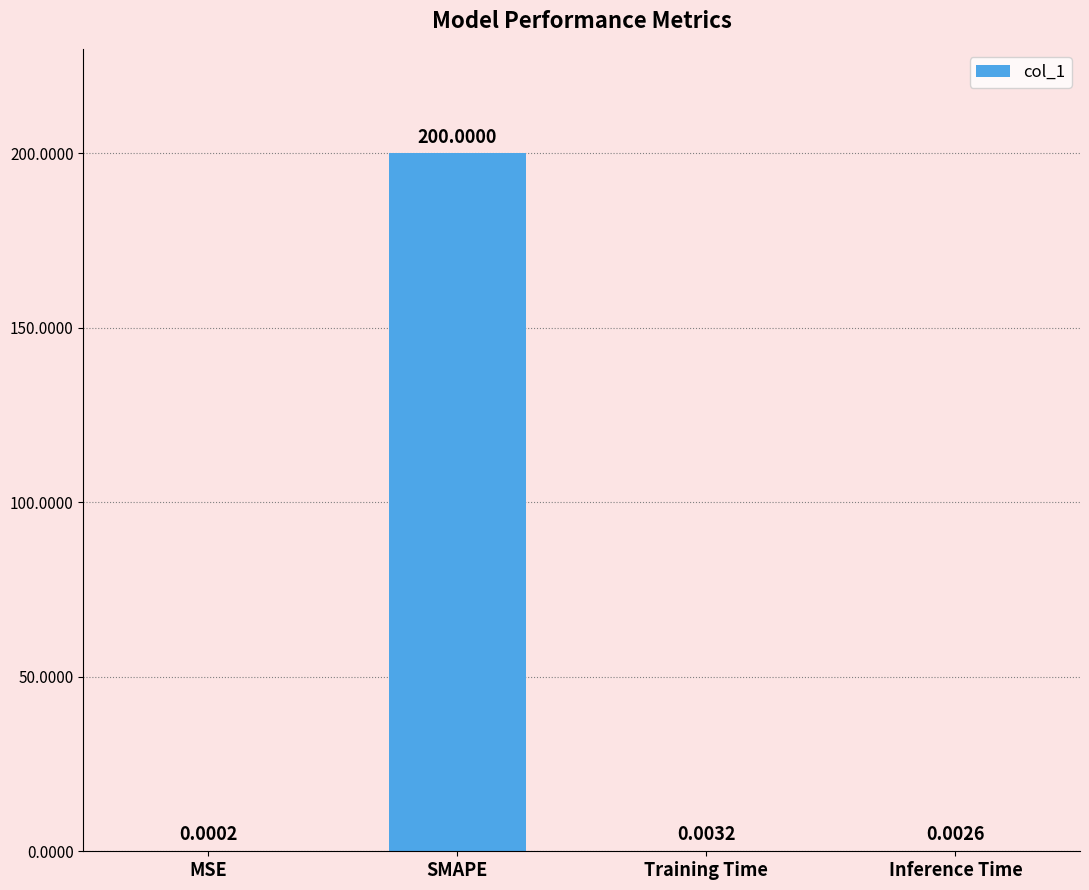

What is the sum of all values?

200.0